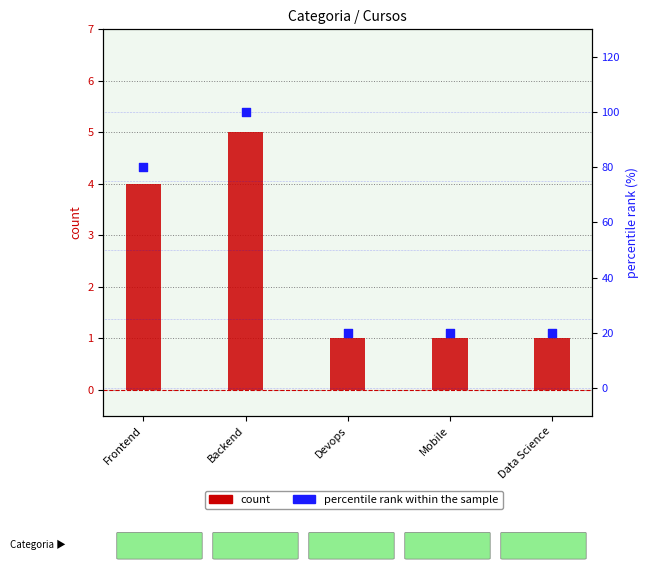

Which series contains the highest Y value?

percentile rank within the sample